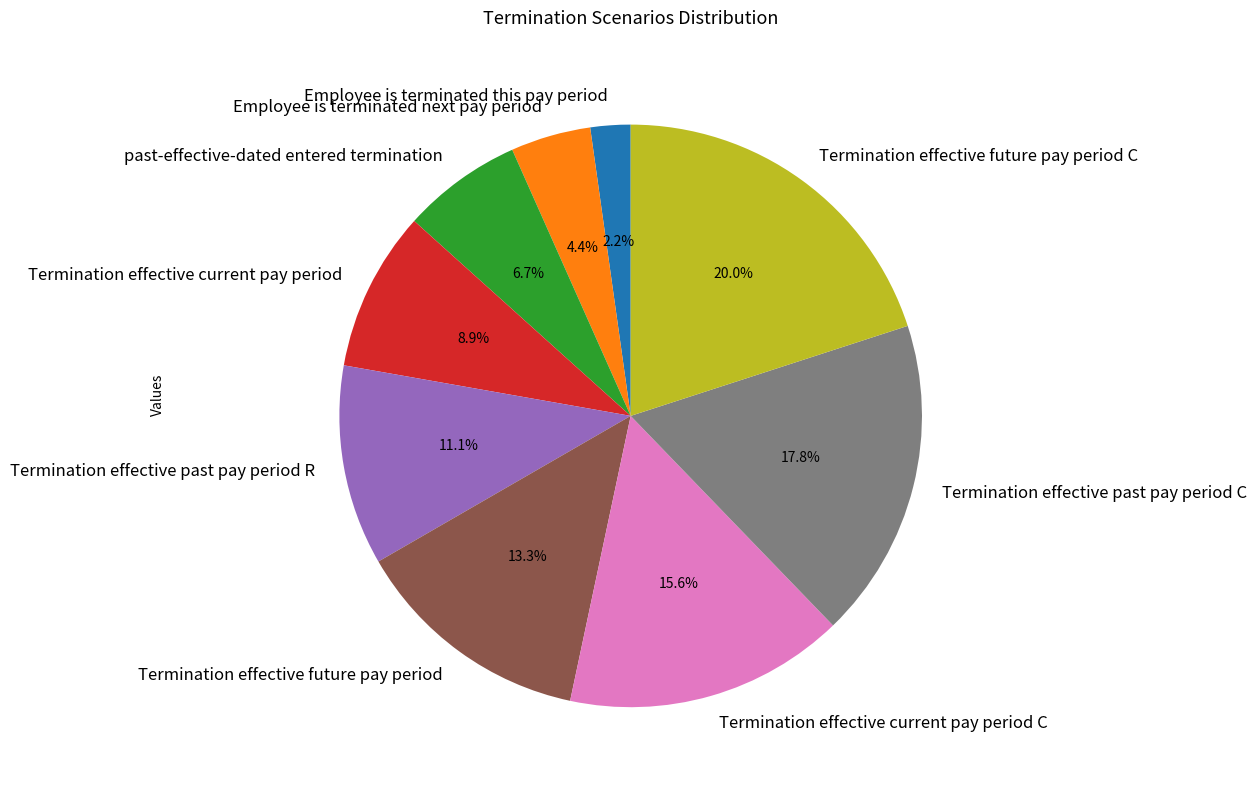

To the nearest percent, what is the combined percentage of Employee is terminated this pay period and Termination effective past pay period C?

20%